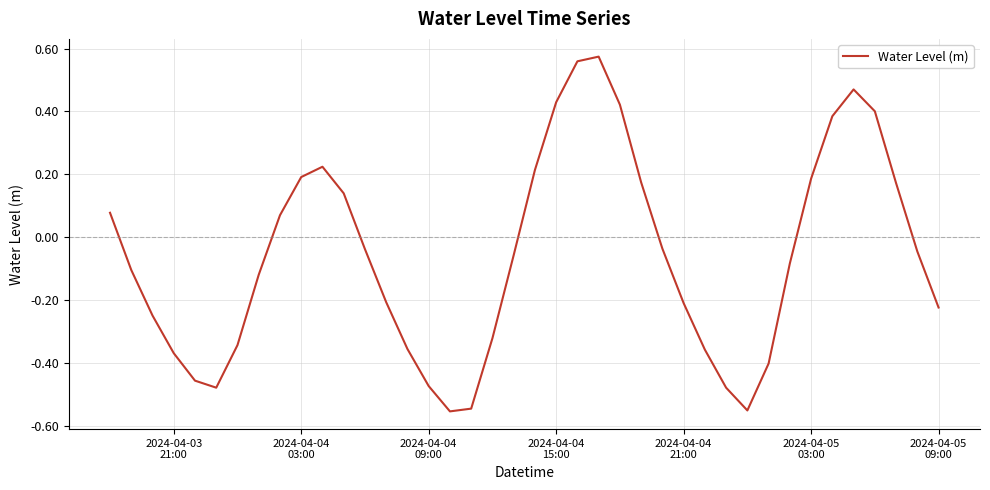

How many lines are shown in the chart?

1